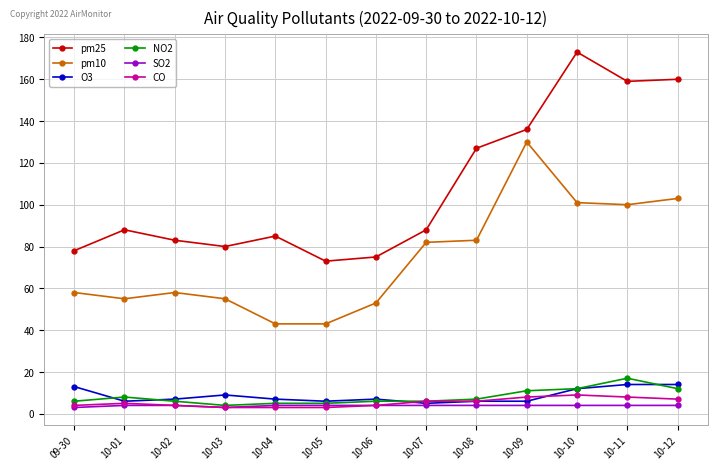

The NO2 series shows 4 at 10-10. True or false?

False